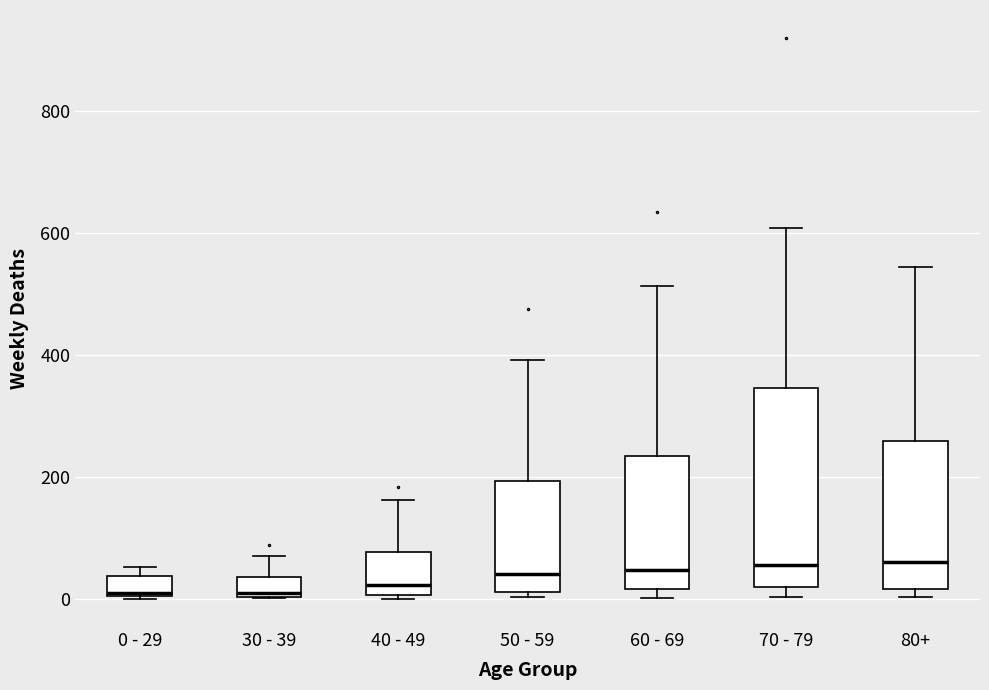

Comparing the boxes themselves (not the whiskers), which one is the tallest?

70 - 79